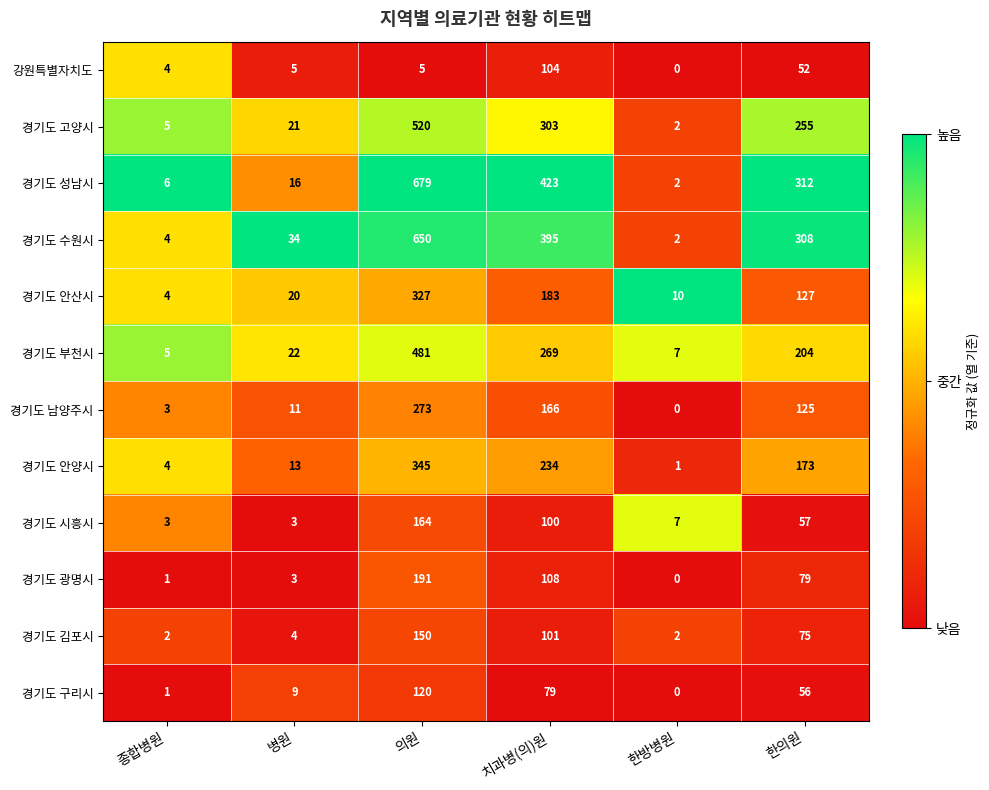

Count the number of data series in this chart.

12